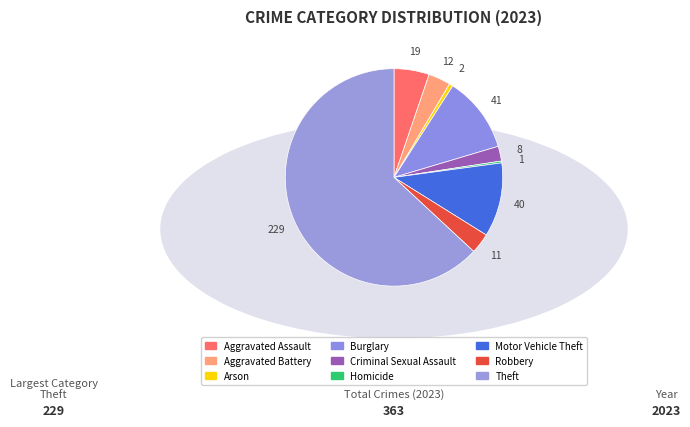

What is the smallest slice in the pie chart?

Homicide